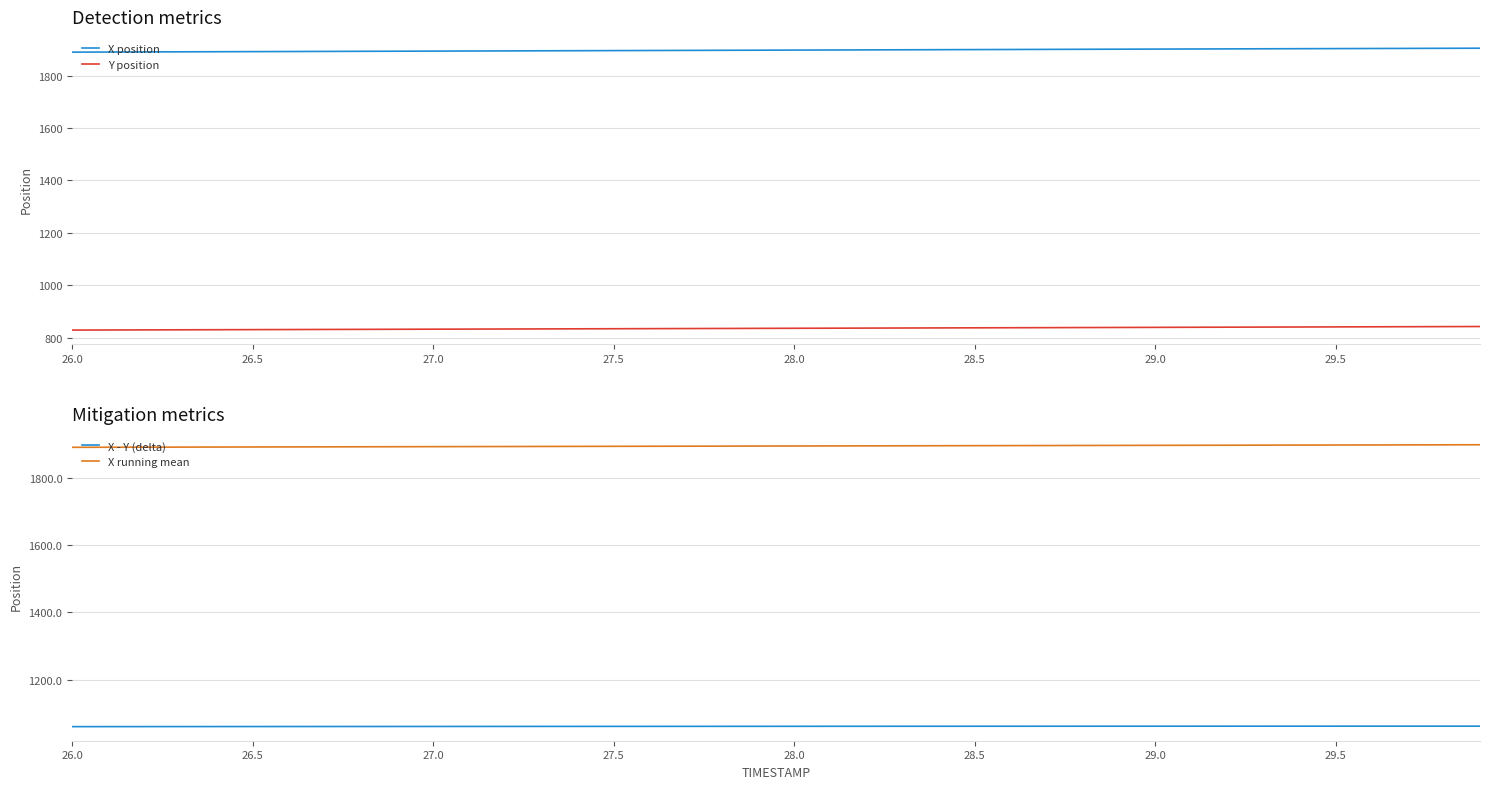

At how many categories does at least one series exceed 1404?

40